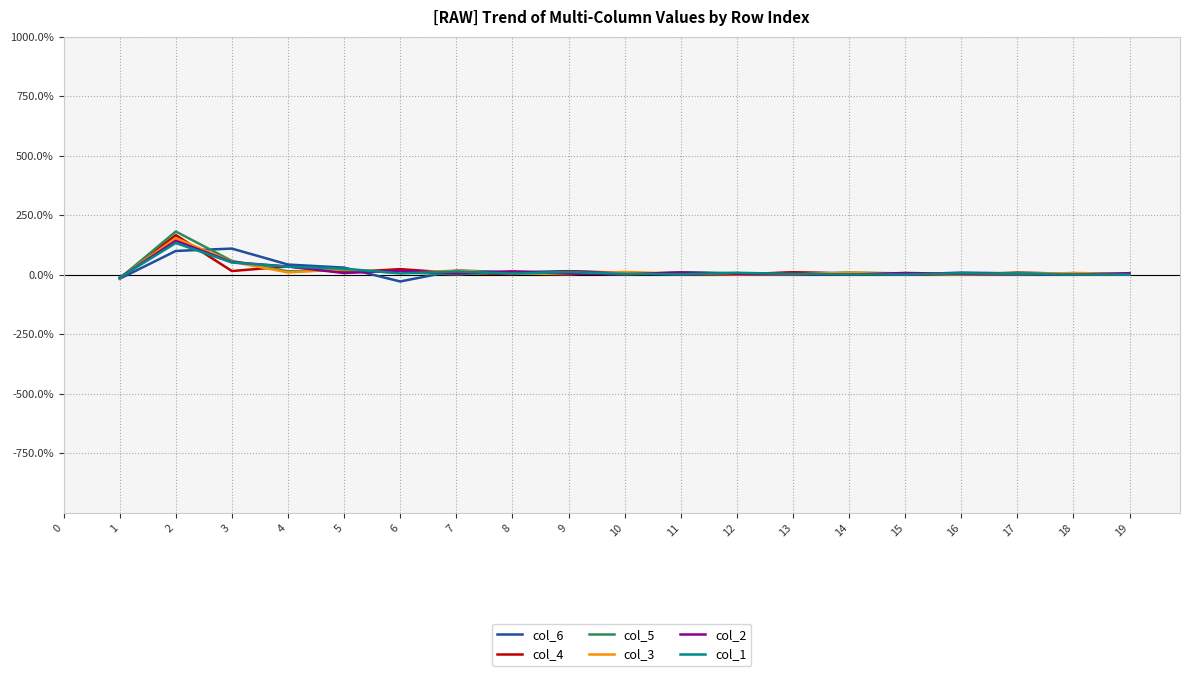

Rank the series by their average value, from highest to lowest.

col_6, col_4, col_5, col_3, col_2, col_1